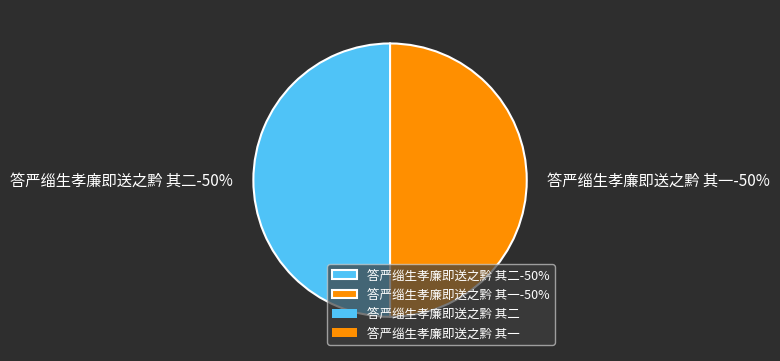

Combined, do 答严缁生孝廉即送之黔 其二 and 答严缁生孝廉即送之黔 其一 account for over 50%?

Yes